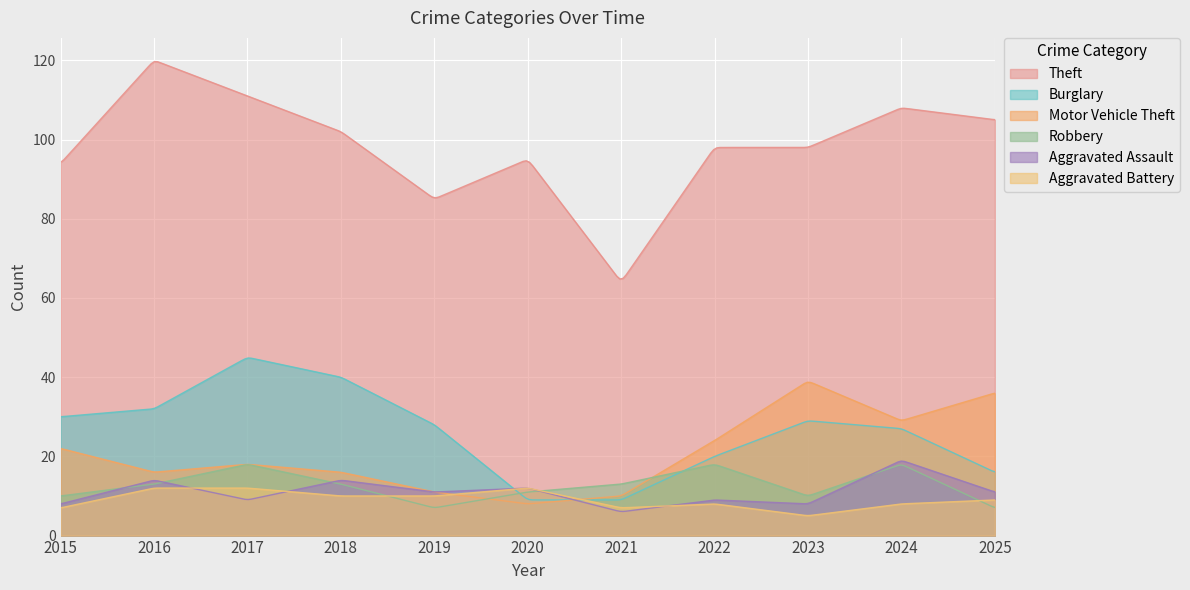

Which series ends up on top after the final intersection of Robbery and Motor Vehicle Theft?

Motor Vehicle Theft